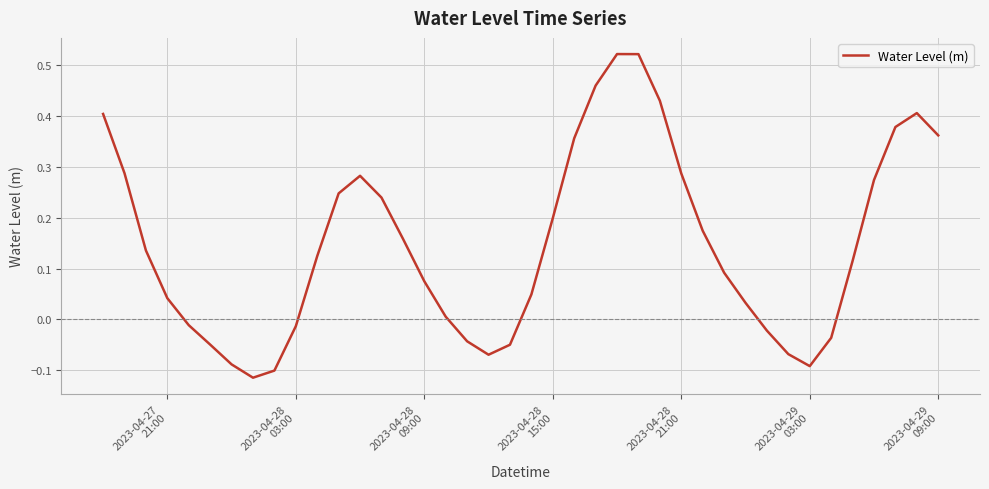

What is the difference between the maximum and minimum values?

0.6